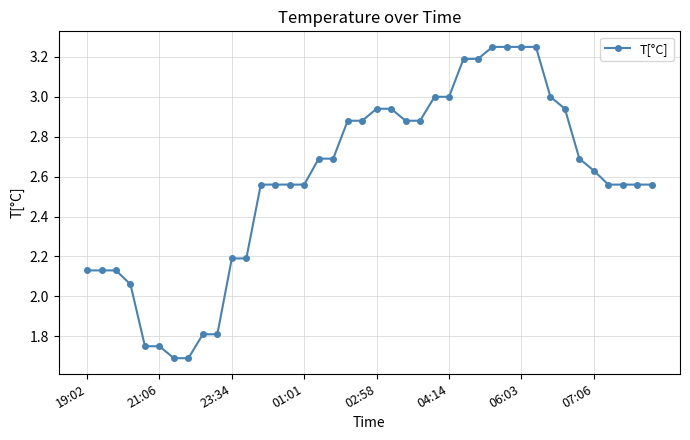

What is the minimum value shown in the chart?

1.7